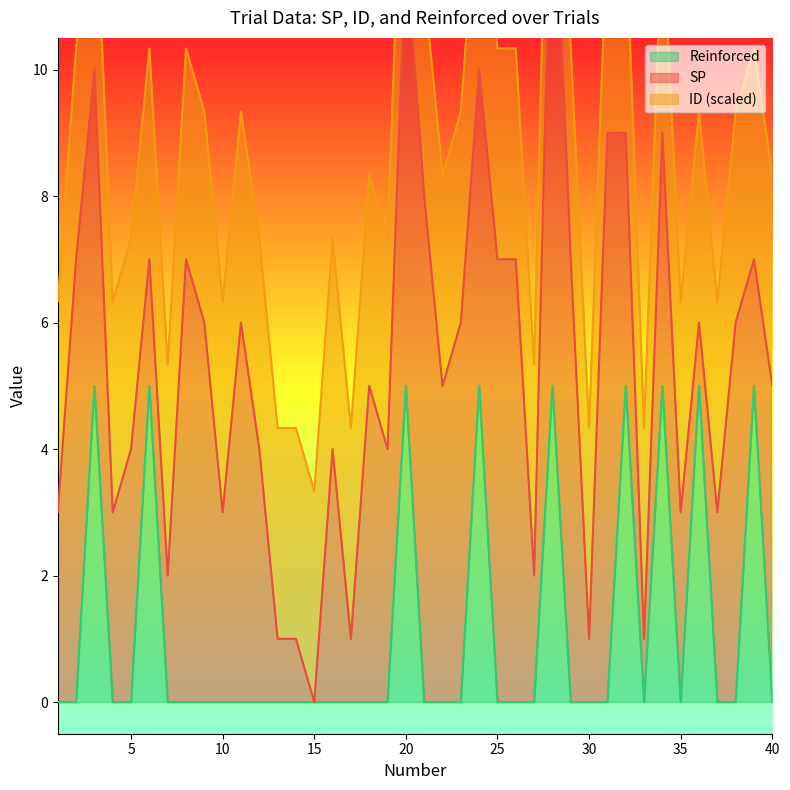

True or false: ID has a value of 17 at 11.

False